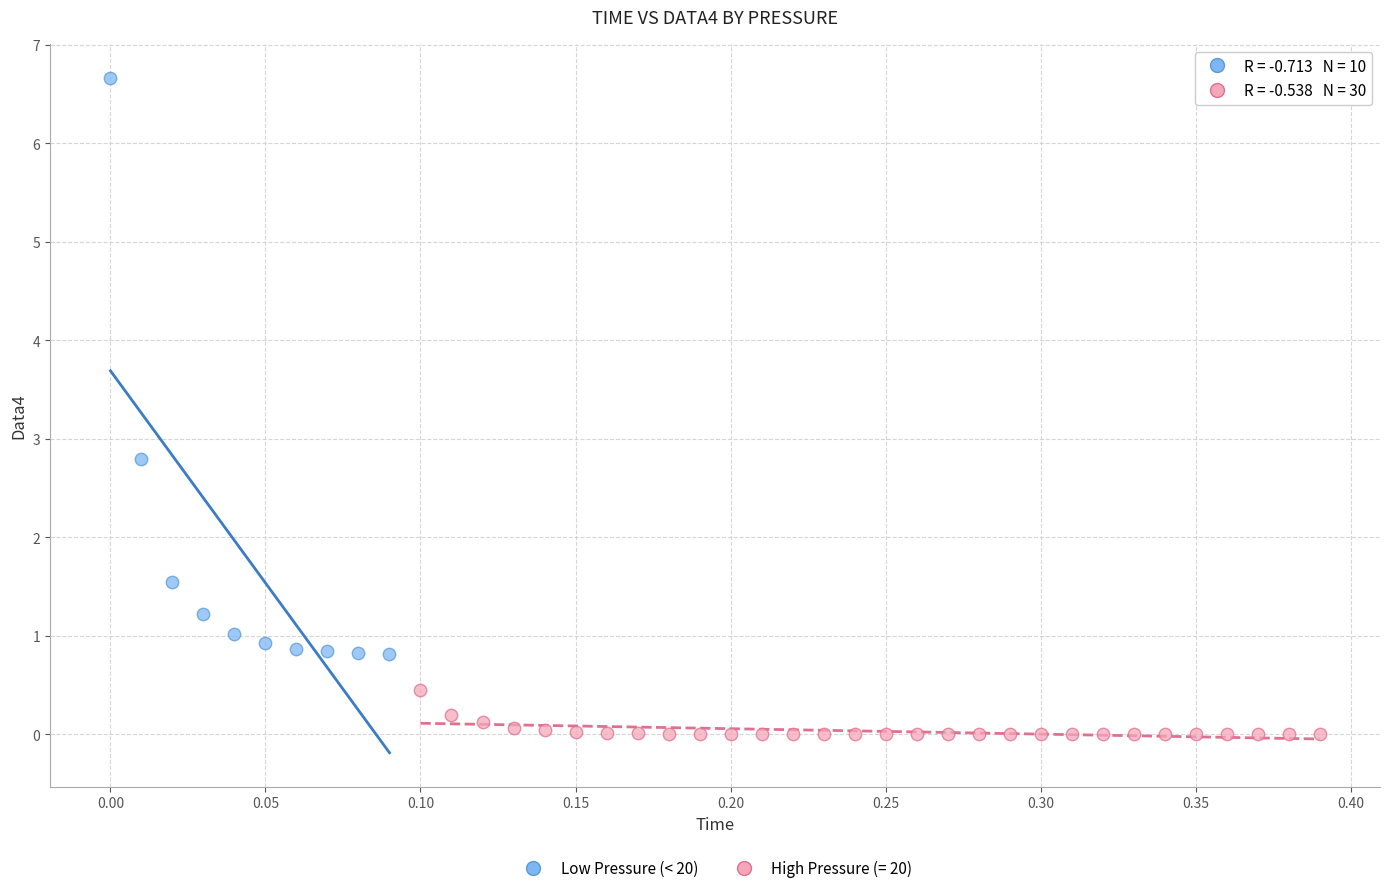

Which series has the widest spread of Y values?

Low Pressure (< 20)